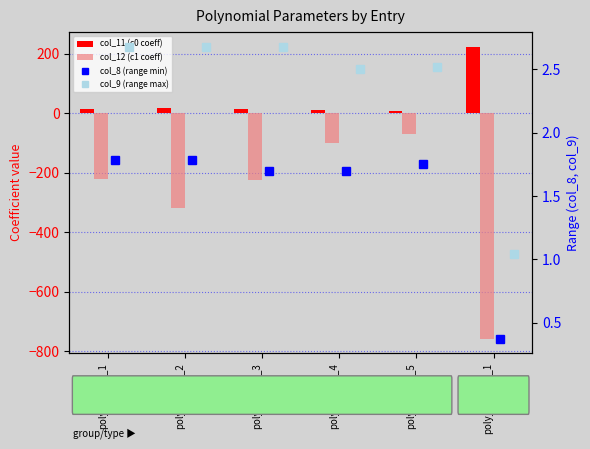

At how many categories does at least one series exceed -751?

6